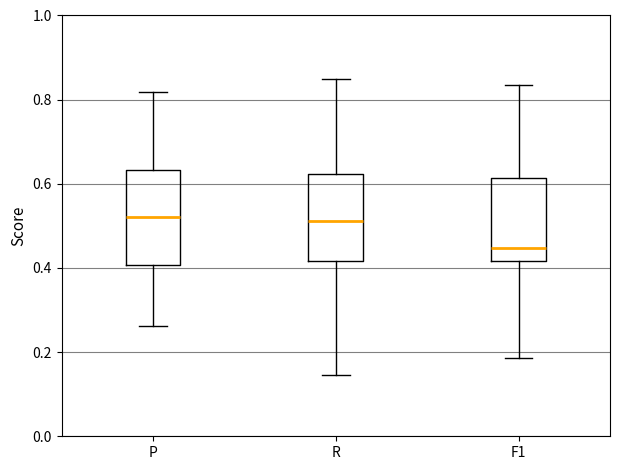

Reading left to right, read every box against the y-axis: the position of its median line, the range the box covers, and the ends of its whiskers. The values are not printed on the chart, so give them approximately, as read against the axis.

P: median 0.52, box 0.40 to 0.64, whiskers 0.26 to 0.82
R: median 0.52, box 0.42 to 0.62, whiskers 0.14 to 0.84
F1: median 0.44, box 0.42 to 0.62, whiskers 0.18 to 0.84